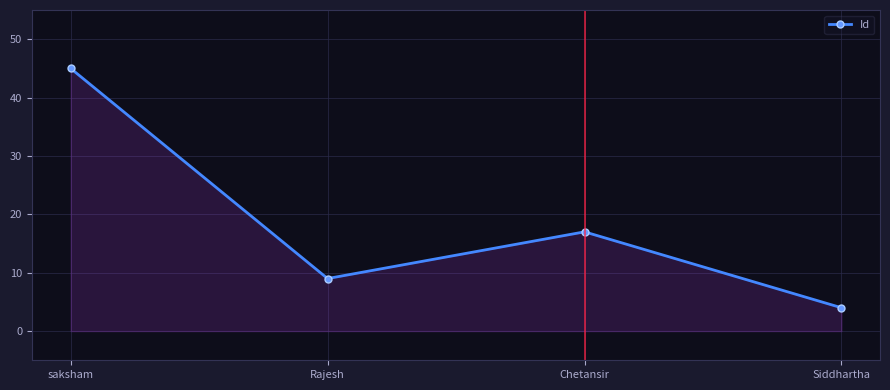

At which label is the value closest to 24?

Chetansir